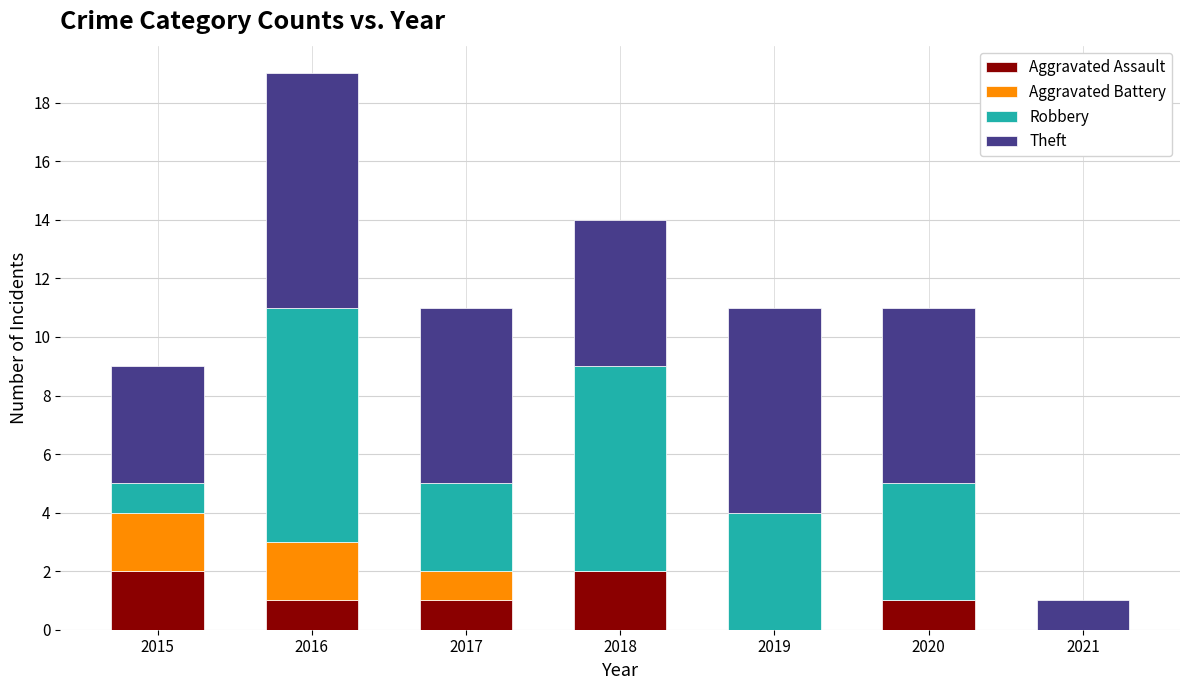

Reading left to right, list the values for the Aggravated Assault series.

2015=2	2016=1	2017=1	2018=2	2019=0	2020=1	2021=0